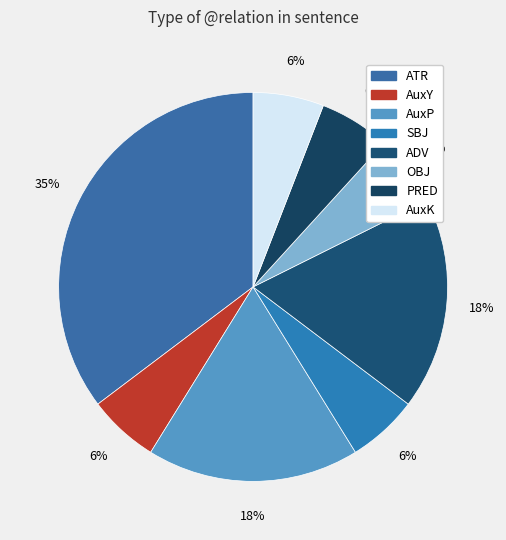

Does any single category account for the majority?

No